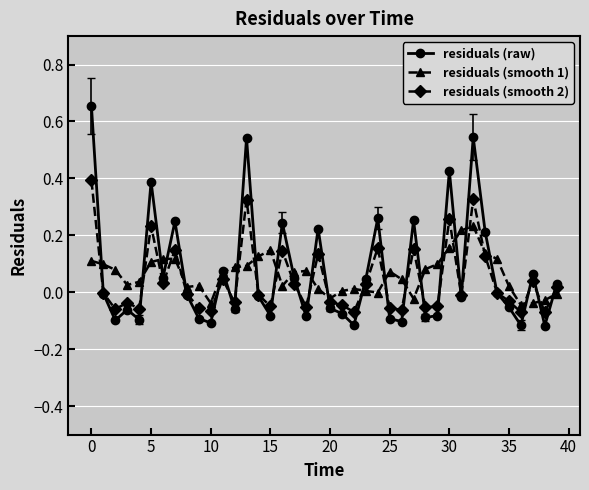

List the series in order of their peak value, highest first.

residuals (raw), residuals (smooth 2), residuals (smooth 1)